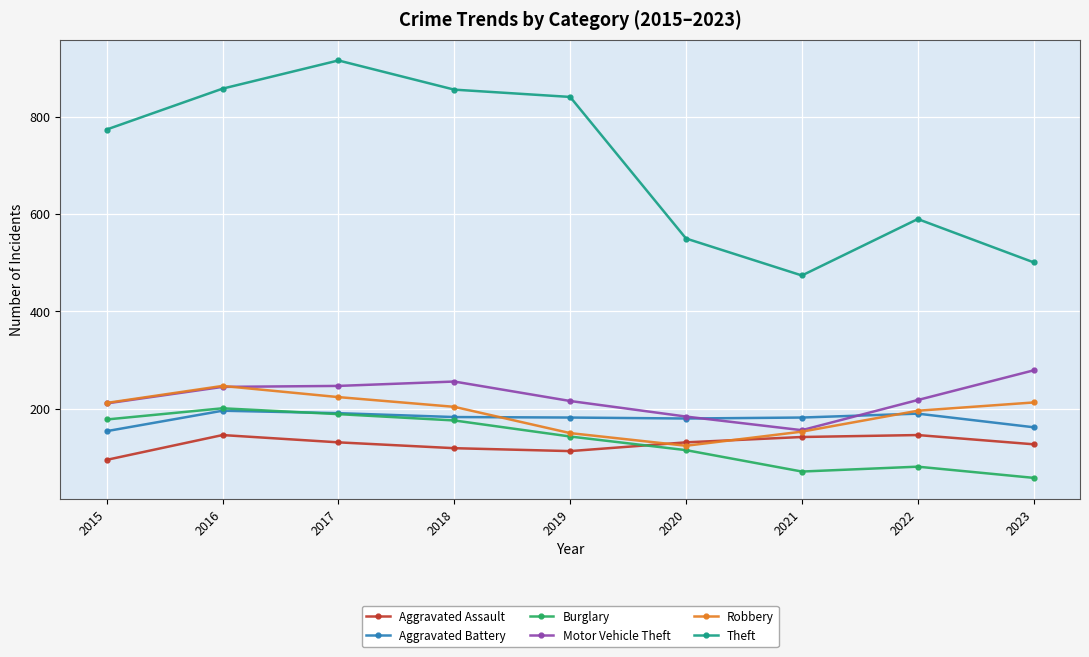

Which series has the largest total across all categories?

Theft